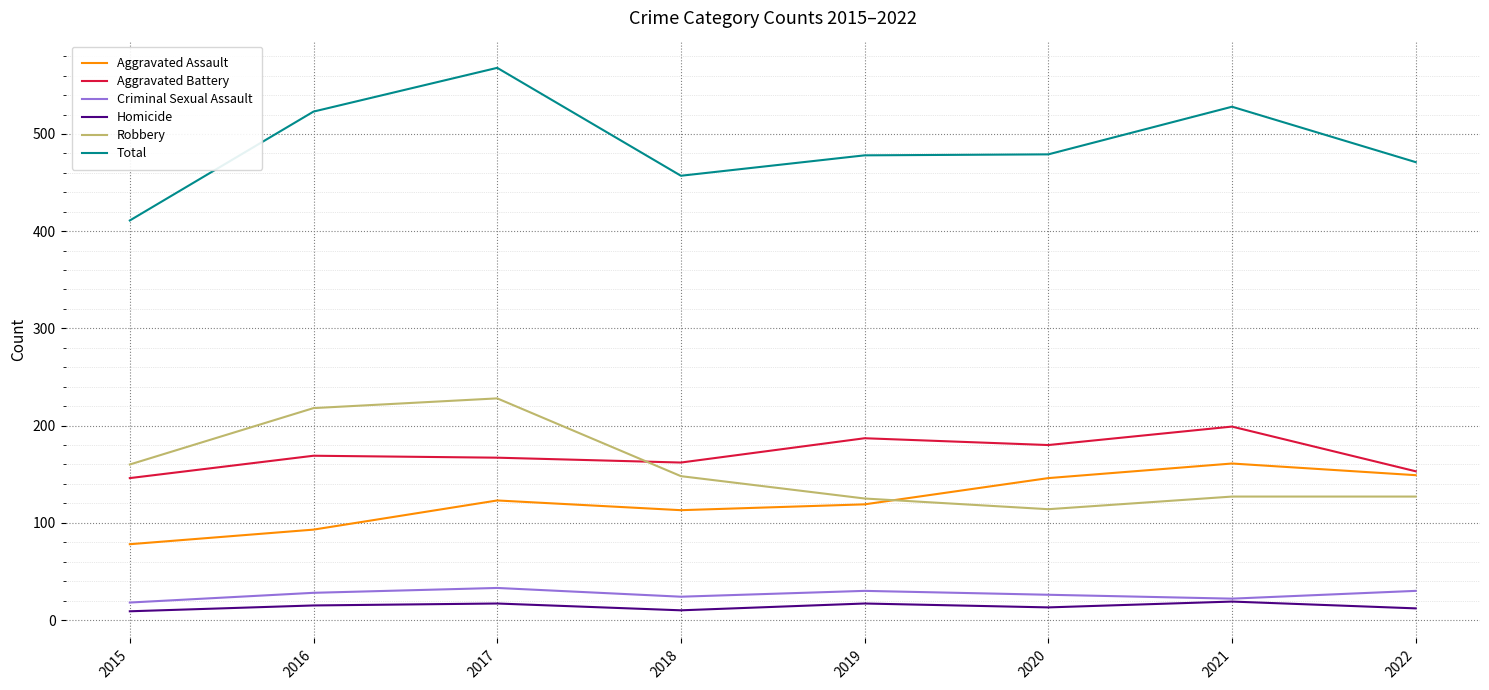

How many categories are shown in the chart?

8